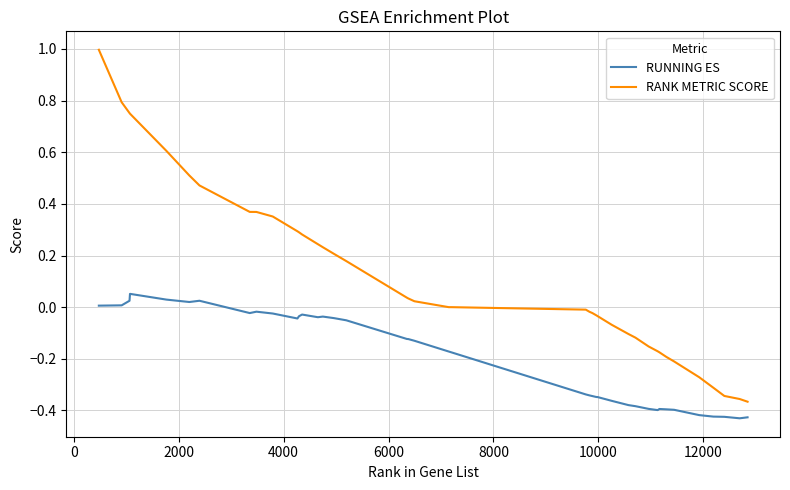

Which series has the largest total across all categories?

RANK METRIC SCORE